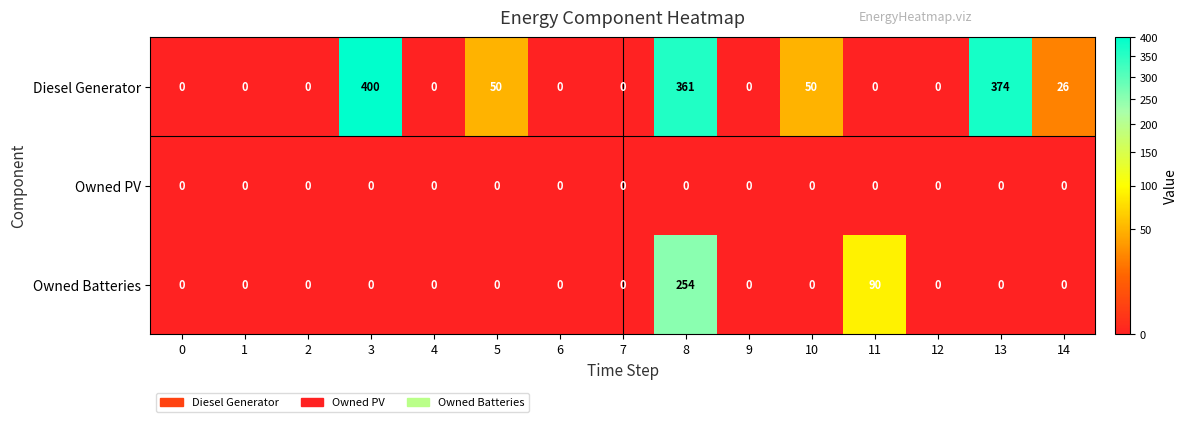

How many values in the Diesel Generator series exceed 0?

6